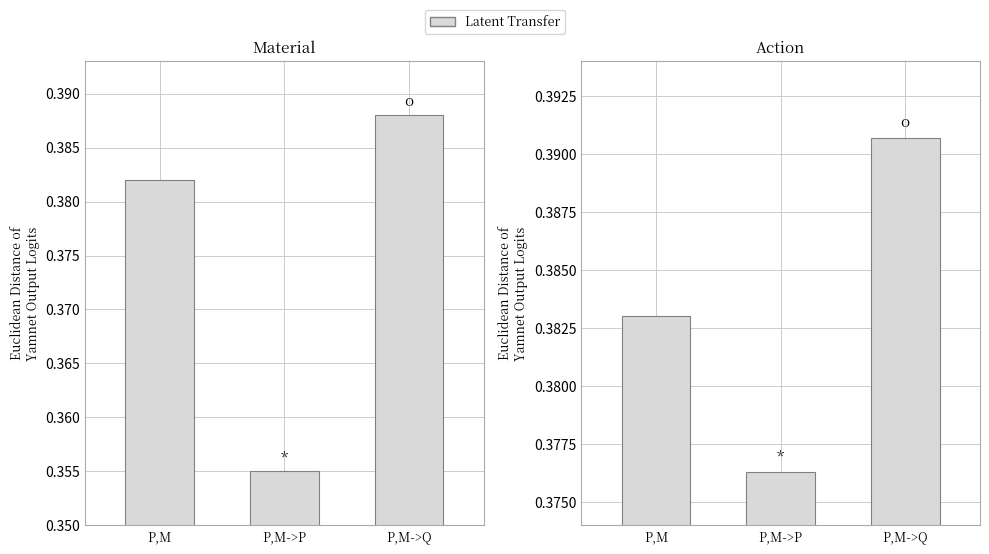

List the labels in order of value, largest first.

P,M->Q, P,M, P,M->P